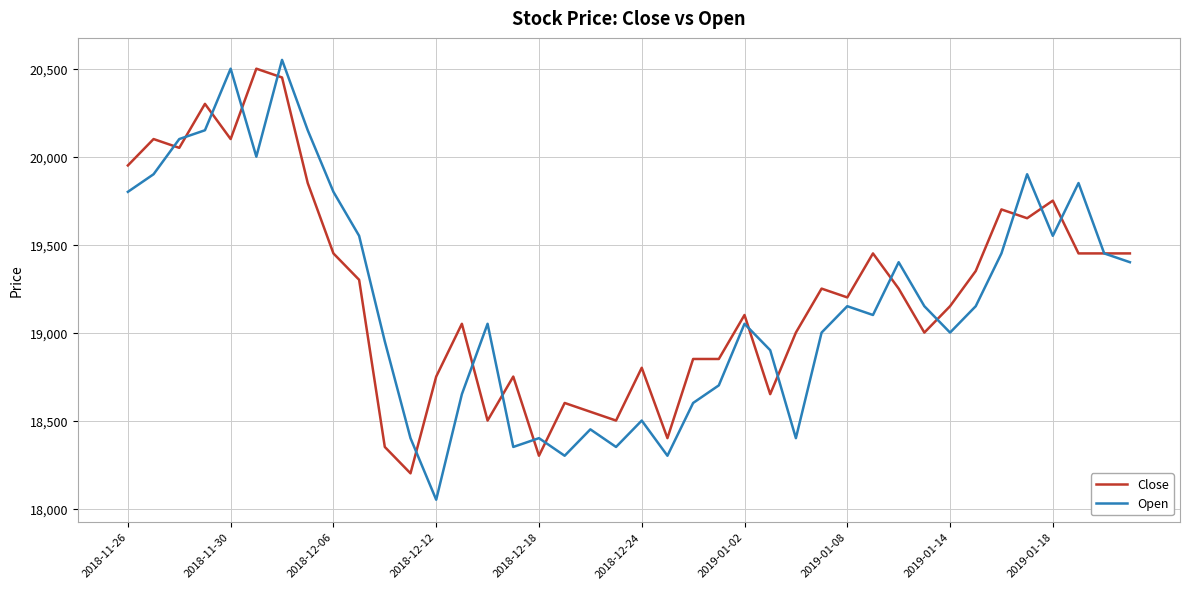

What is the smallest value displayed?

18050